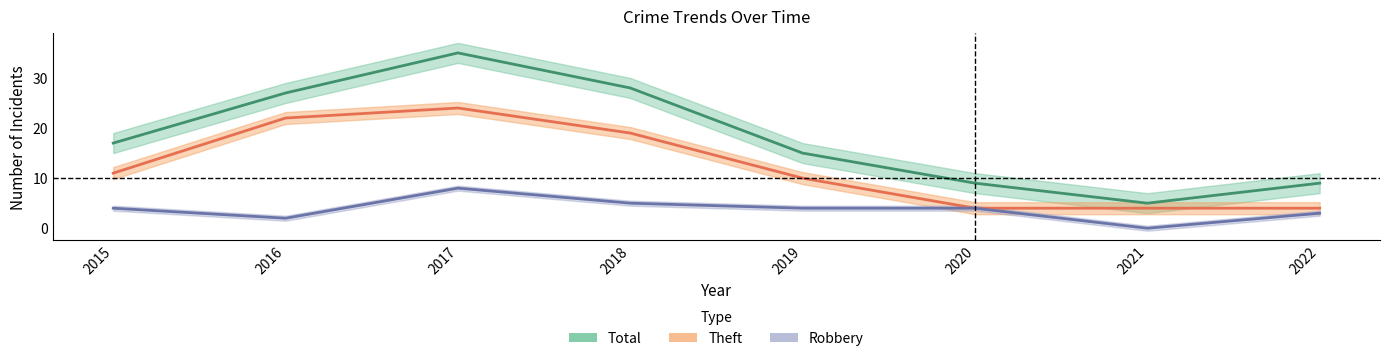

At which label is Theft closest to 14?

2015